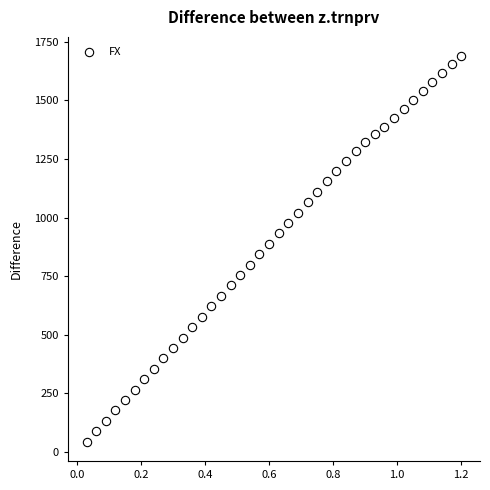

What is the range of Y values (max minus min)?

1644.4